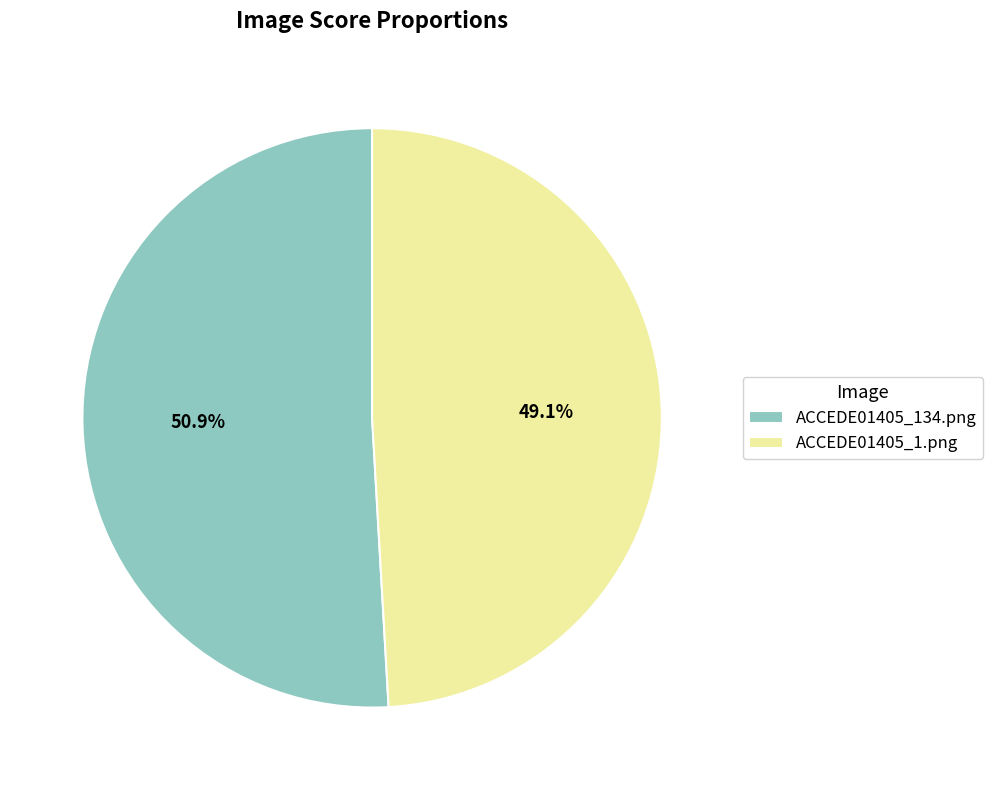

Is the sum of ACCEDE01405_1.png and ACCEDE01405_134.png greater than half?

Yes